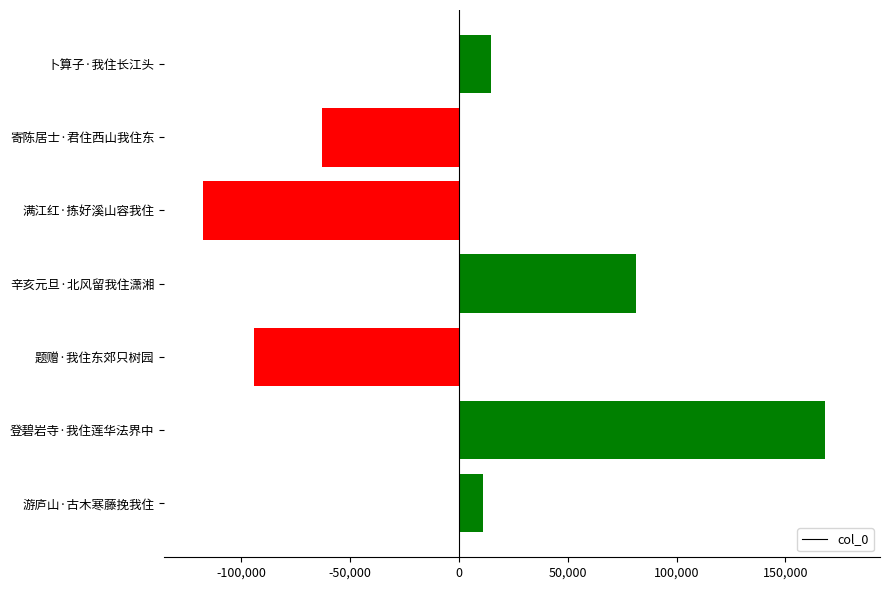

Rank the categories by value from lowest to highest.

满江红·拣好溪山容我住, 题赠·我住东郊只树园, 寄陈居士·君住西山我住东, 游庐山·古木寒藤挽我住, 卜算子·我住长江头, 辛亥元旦·北风留我住潇湘, 登碧岩寺·我住莲华法界中